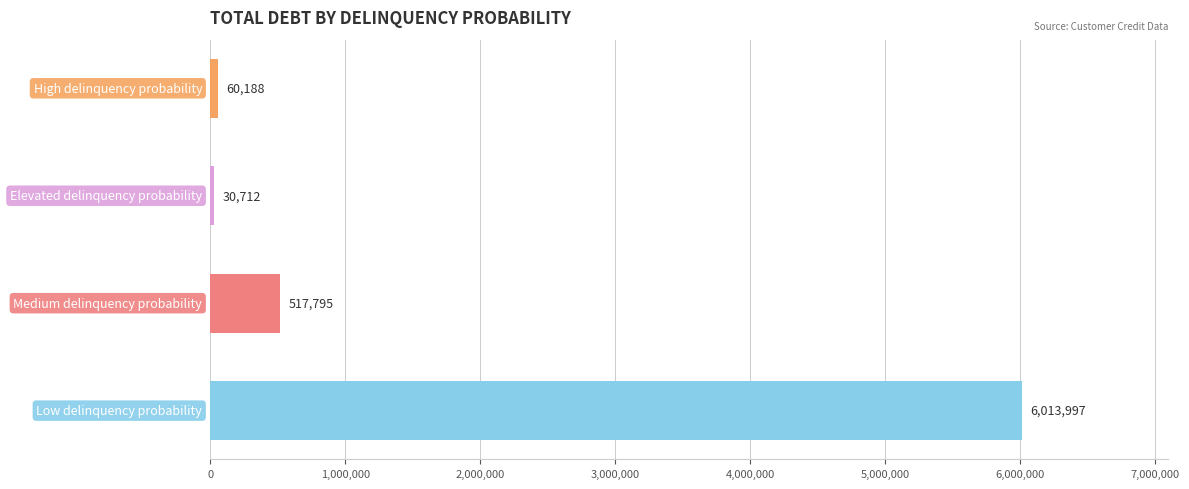

Does the chart contain any negative values?

No